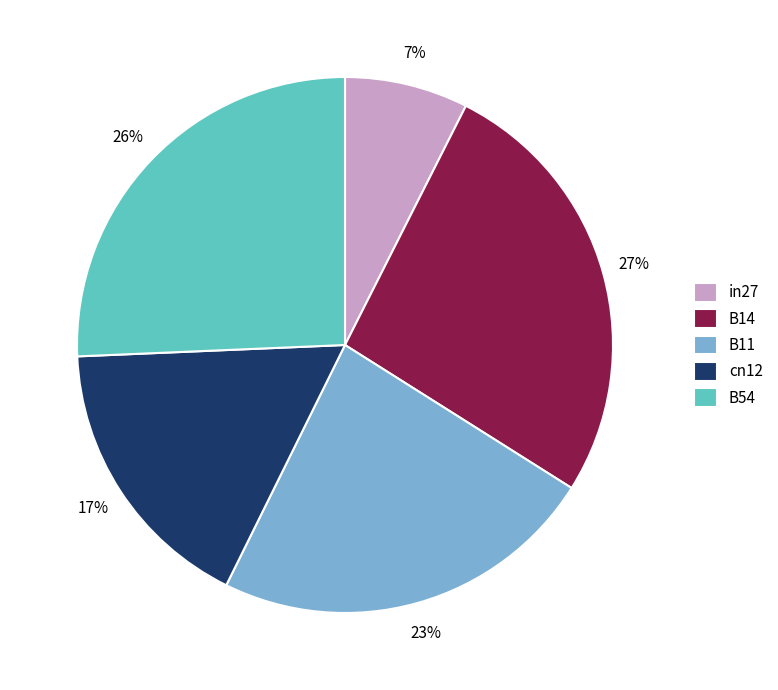

Which category has the biggest portion of the pie?

B14